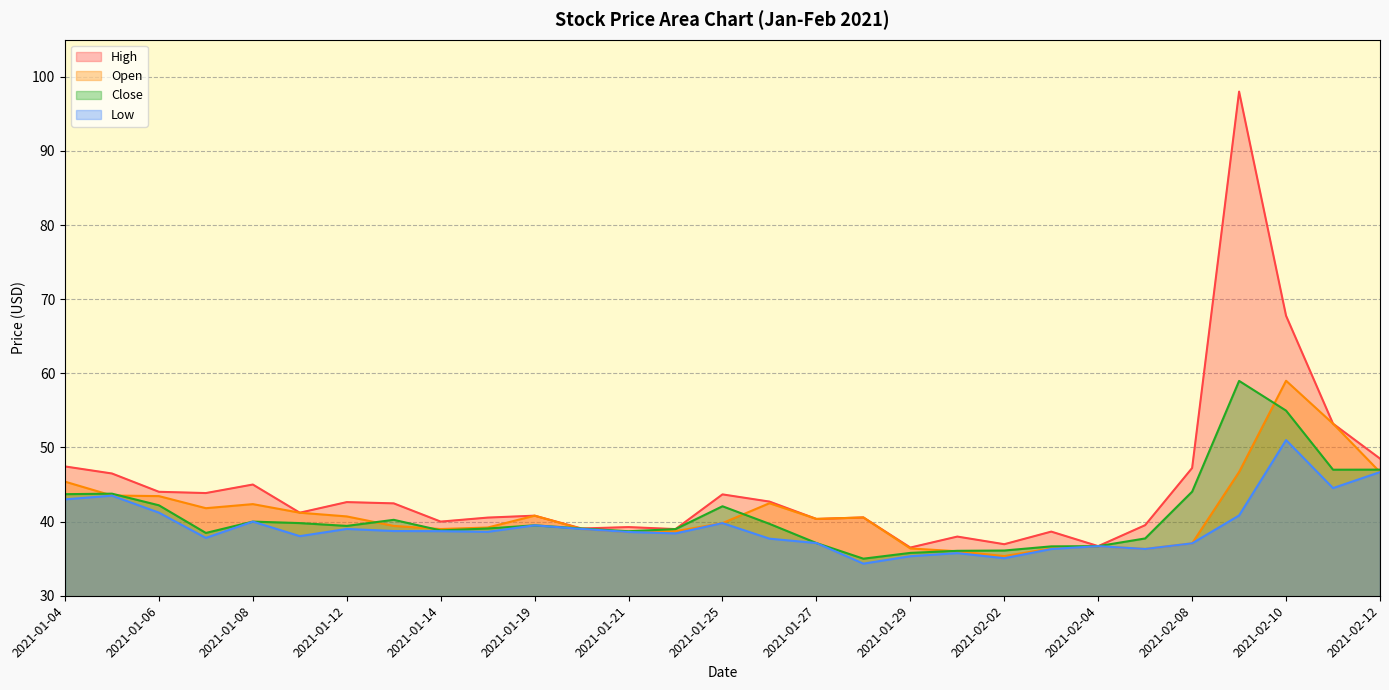

Rank the series at 2021-01-21 from lowest to highest value.

Open, Low, Close, High